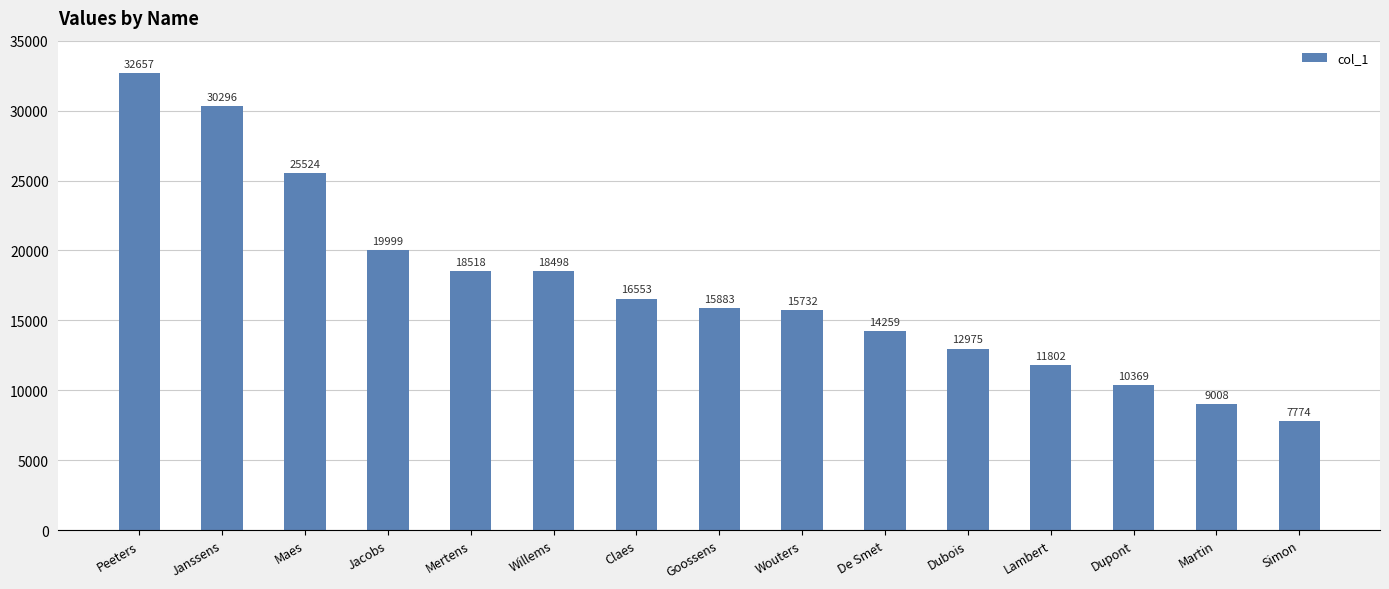

Which category has the highest value across all series?

Peeters